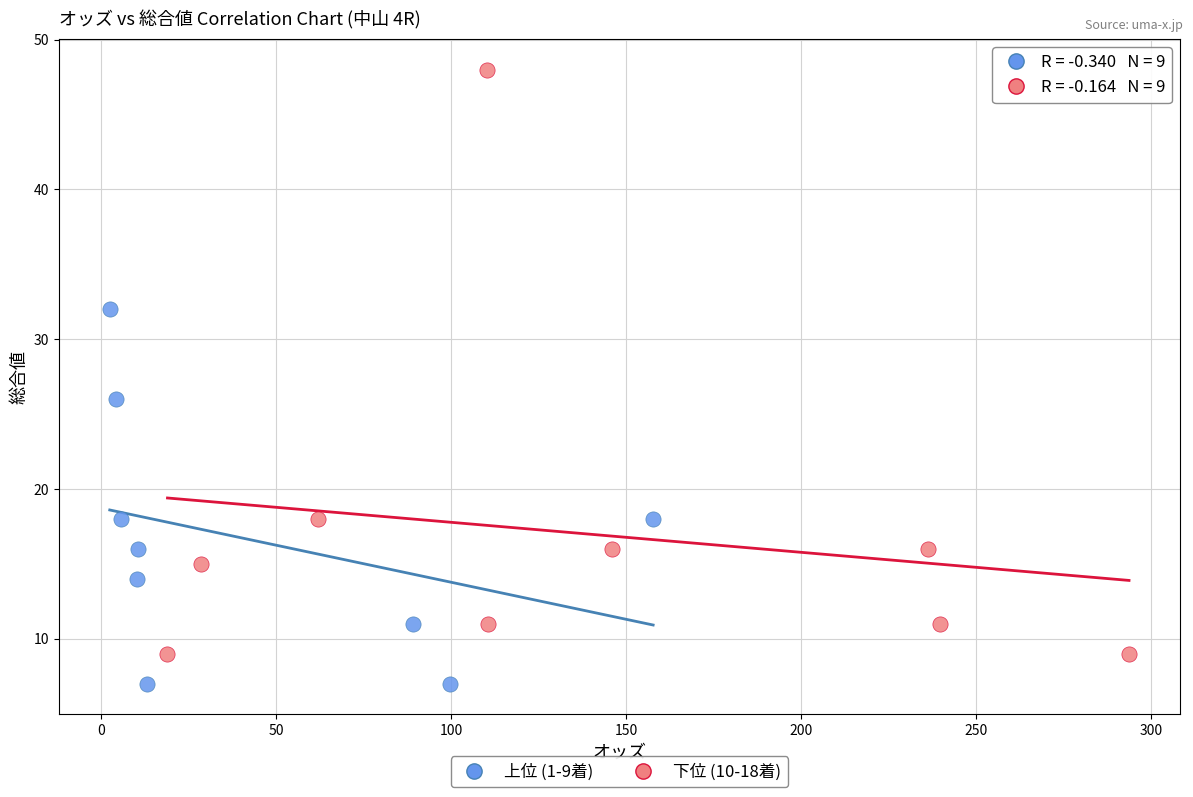

Which series has the largest Y range (max minus min)?

下位 (10-18着)